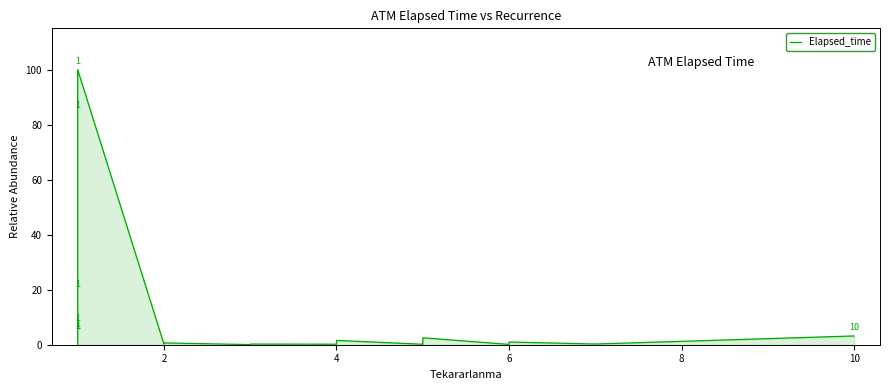

How many categories are shown in the chart?

40